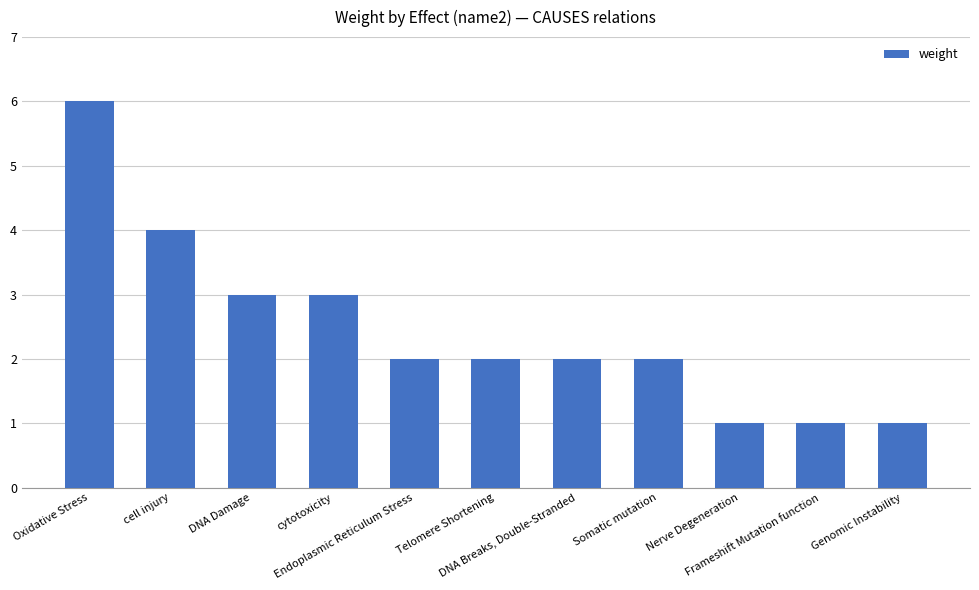

What is the greatest value displayed?

6